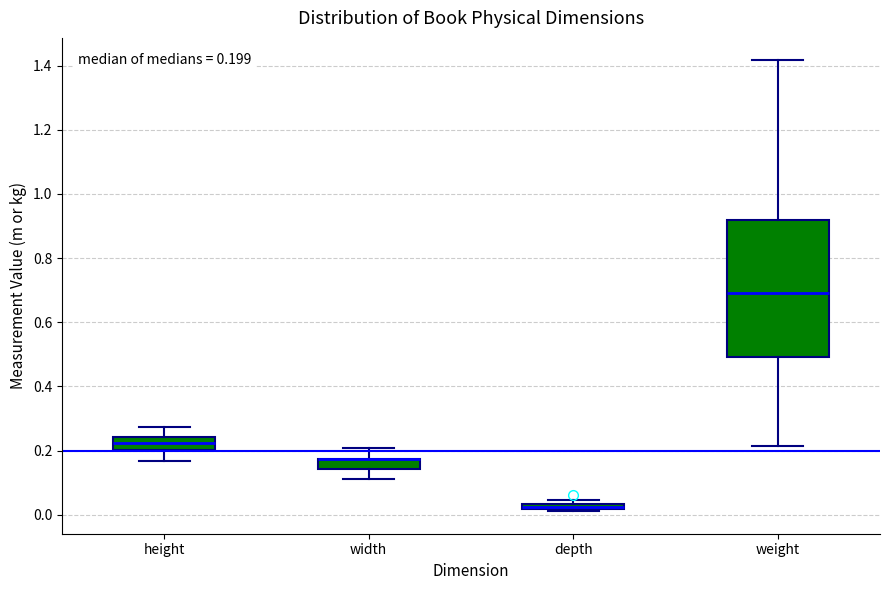

Which box is the tallest, from its lower edge to its upper edge?

weight